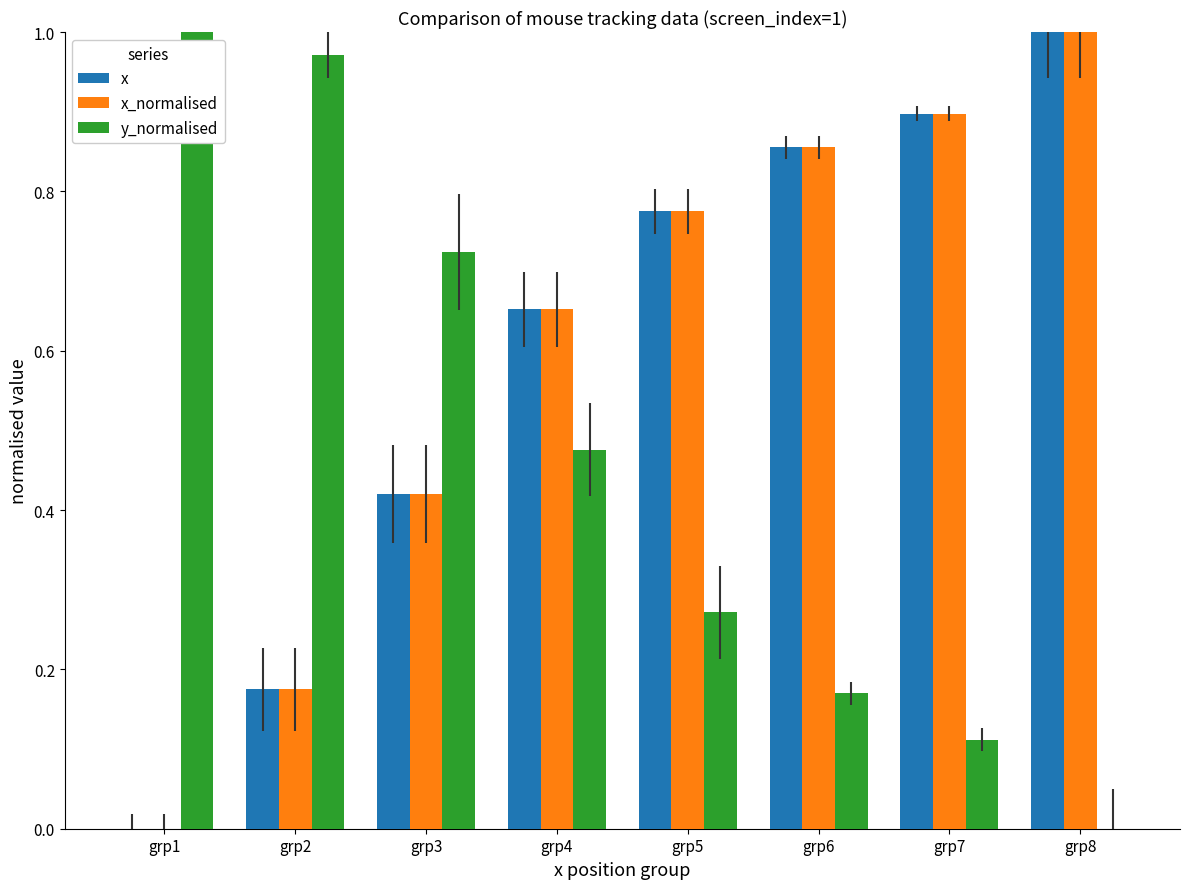

Between grp3 and grp4, which series saw the biggest shift?

y_normalised